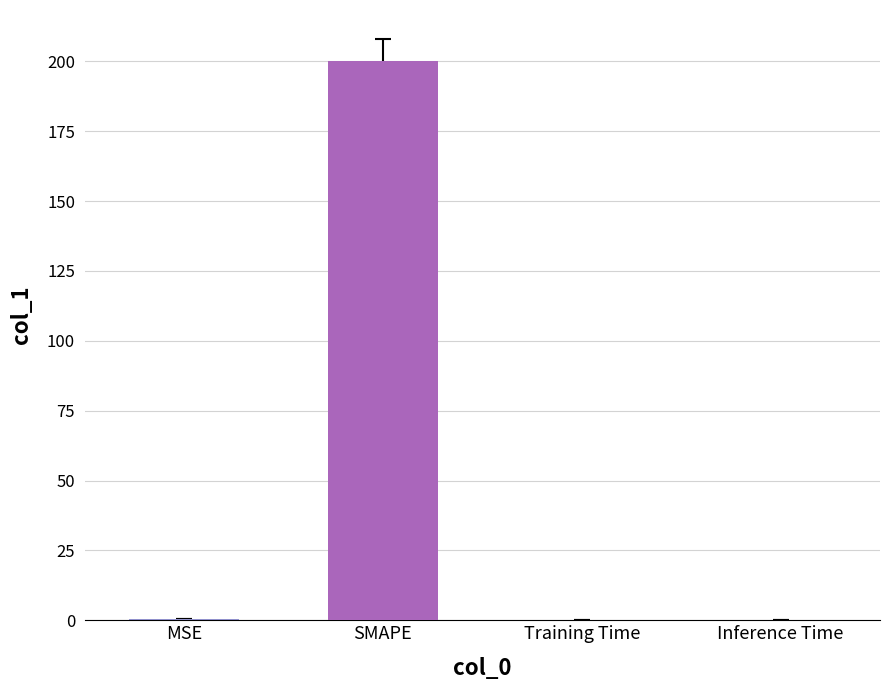

Is it true that the value at Training Time is 0.0?

True